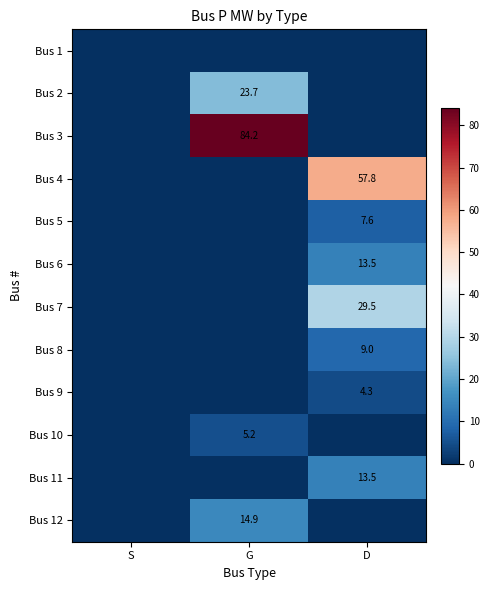

The Bus 9 series shows 0.0 at S. True or false?

True